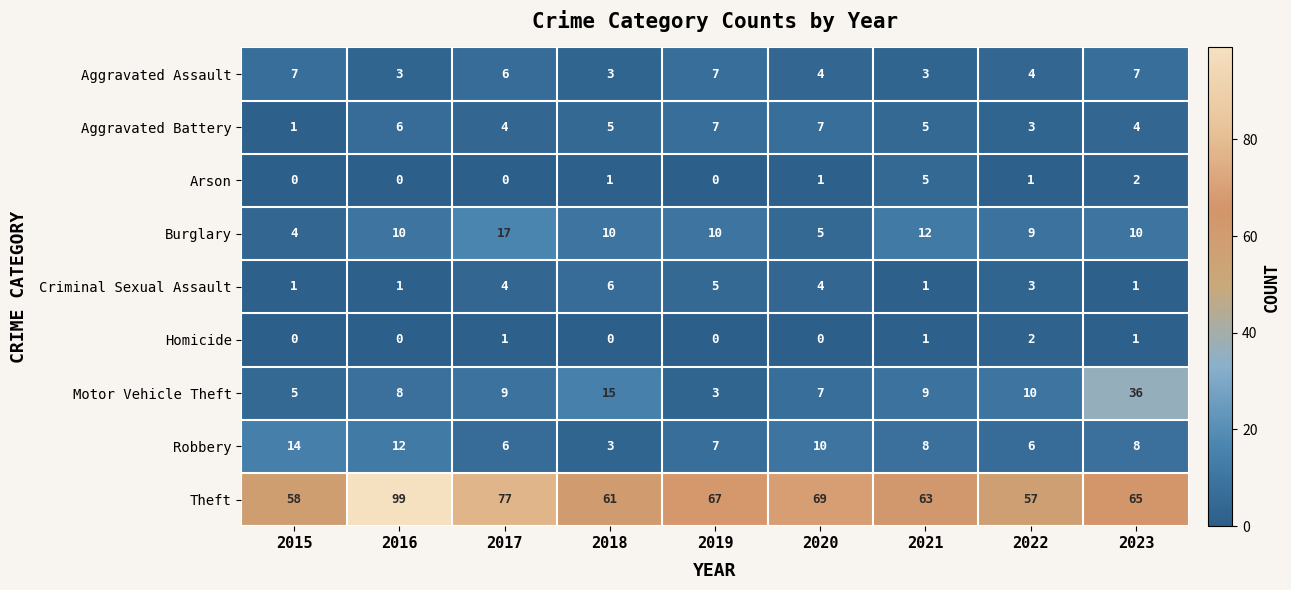

What is the sum of all Homicide values?

5